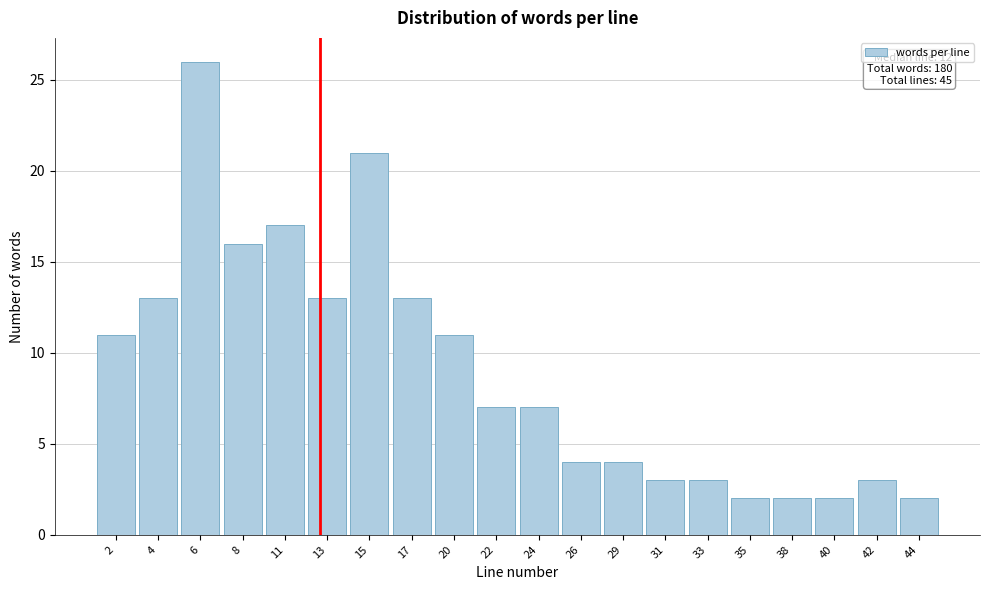

Reading left to right, list all the values displayed in this chart.

11	13	26	16	17	13	21	13	11	7	7	4	4	3	3	2	2	2	3	2